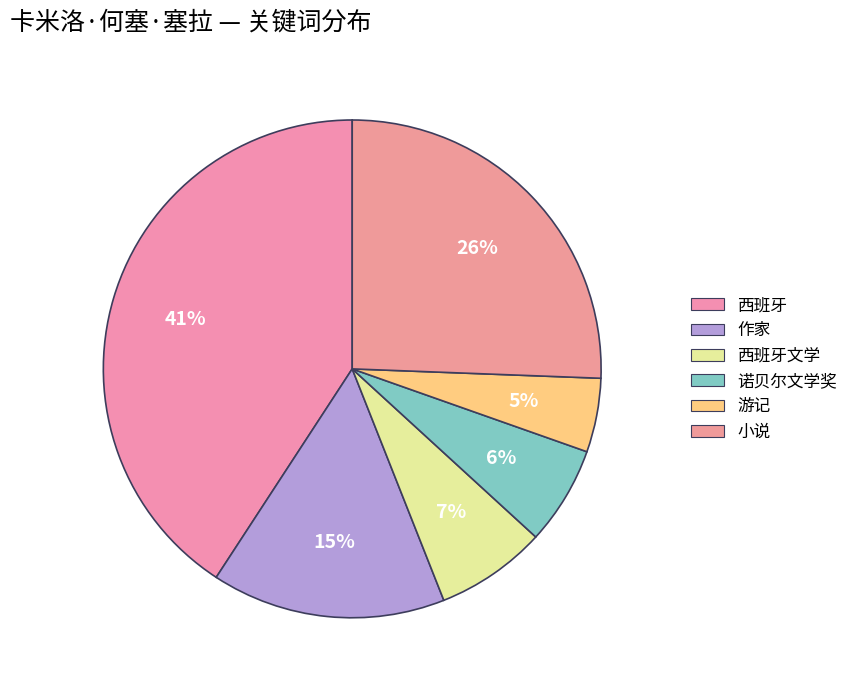

Which slice is the smallest?

游记